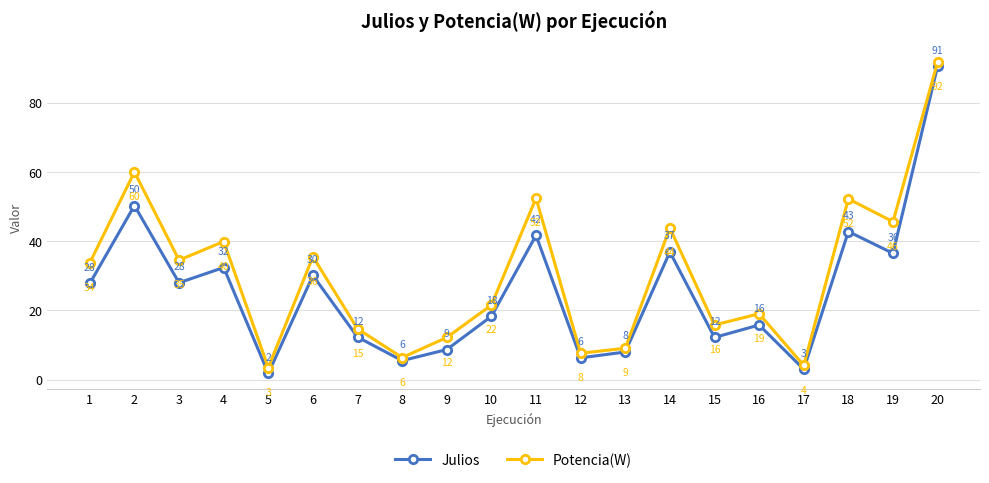

Which category has the lowest value across all series?

5